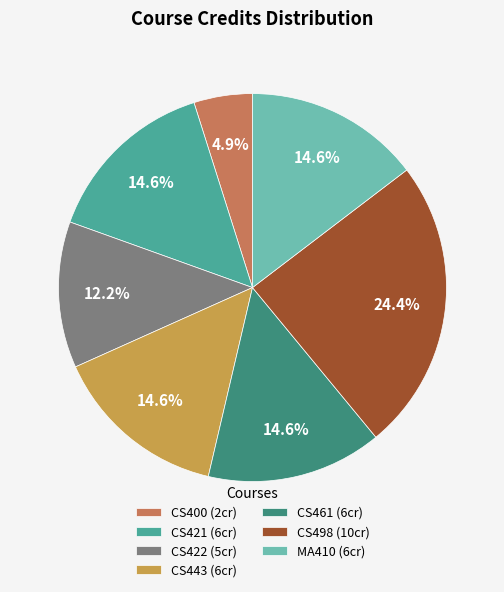

To the nearest percent, what is the combined percentage of CS443 and CS421?

29%